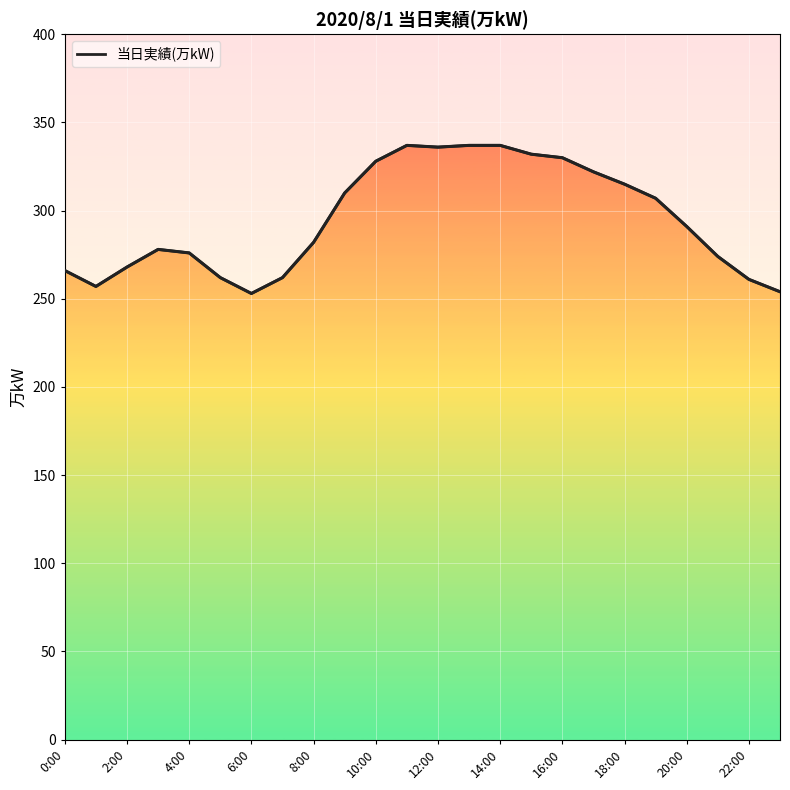

What is the sum of all values?

7075